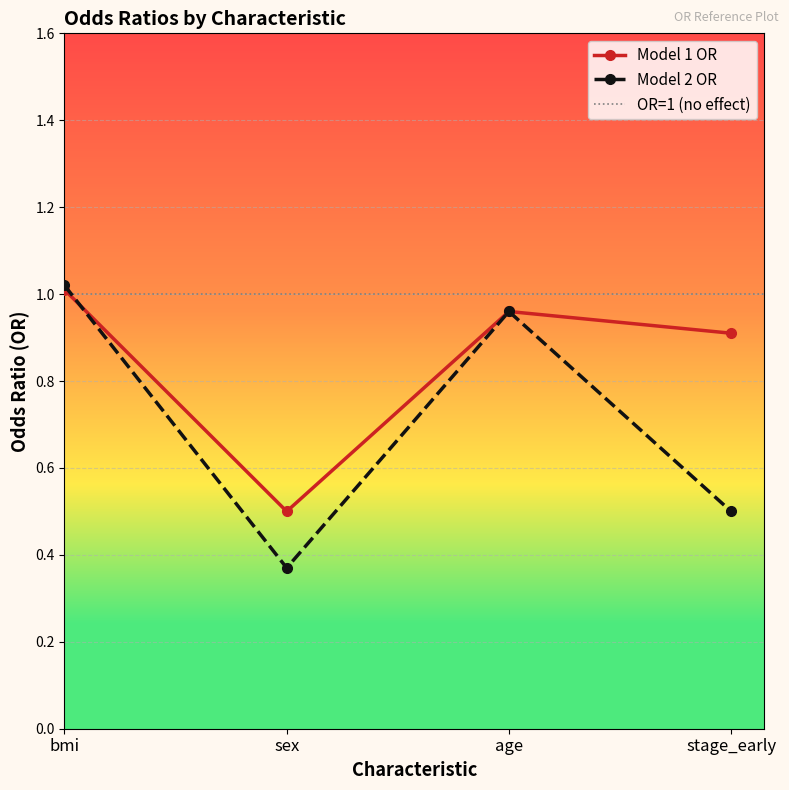

True or false: Model 2 OR and Model 1 OR cross at least once.

True